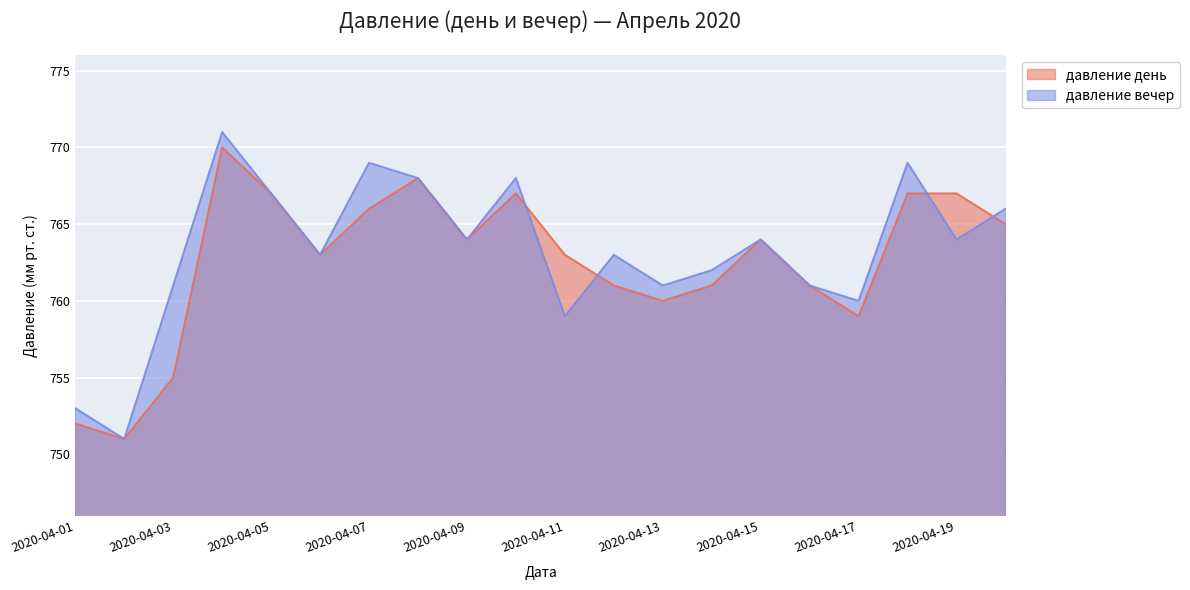

Rank the categories by давление вечер value from lowest to highest.

2020-04-02, 2020-04-01, 2020-04-11, 2020-04-17, 2020-04-03, 2020-04-13, 2020-04-16, 2020-04-14, 2020-04-06, 2020-04-12, 2020-04-09, 2020-04-15, 2020-04-19, 2020-04-20, 2020-04-05, 2020-04-08, 2020-04-10, 2020-04-07, 2020-04-18, 2020-04-04